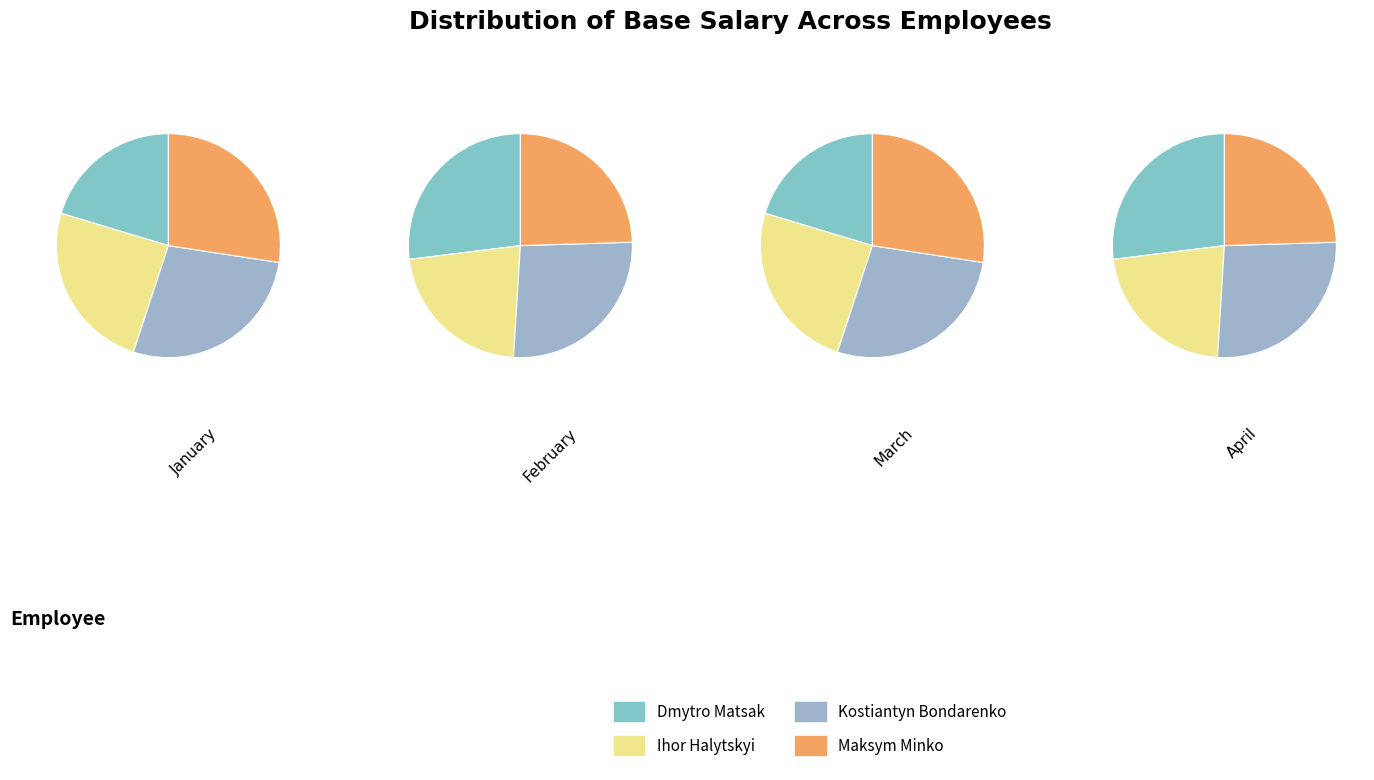

The Kostiantyn Bondarenko slice represents 31% of the pie. True or false?

False